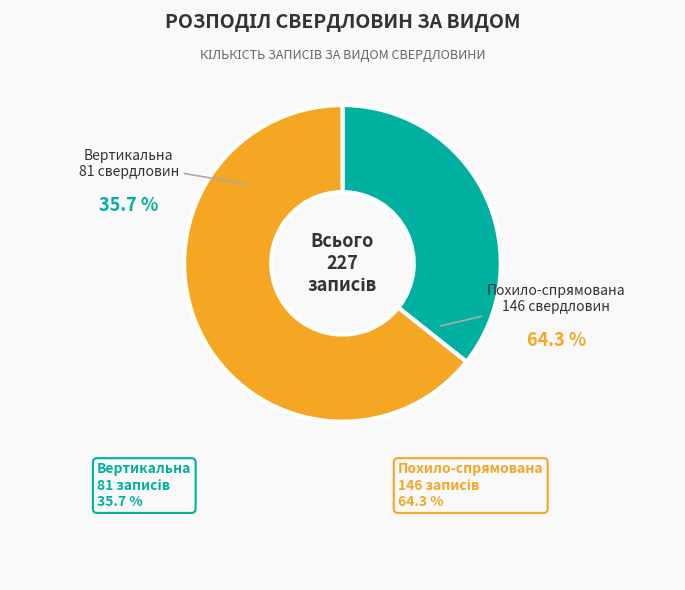

Rank the categories by value from lowest to highest.

Вертикальна, Похило-спрямована